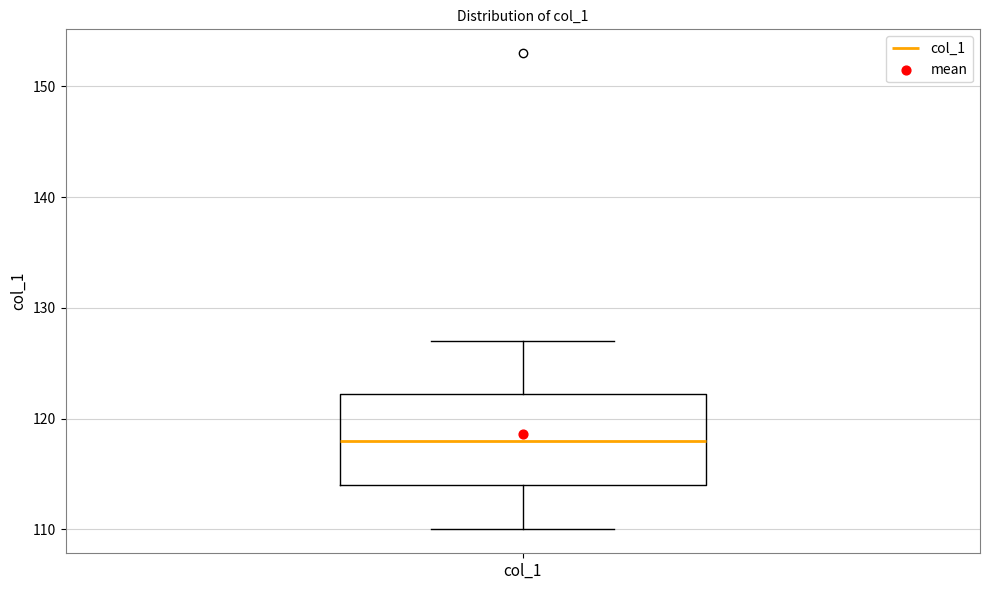

Transcribe this box plot: give where the median line is, the range the box spans, and where the two whiskers end, as read against the y-axis. The values are not printed on the chart, so give them approximately, as read against the axis.

median 118, box 114 to 122, whiskers 110 to 127